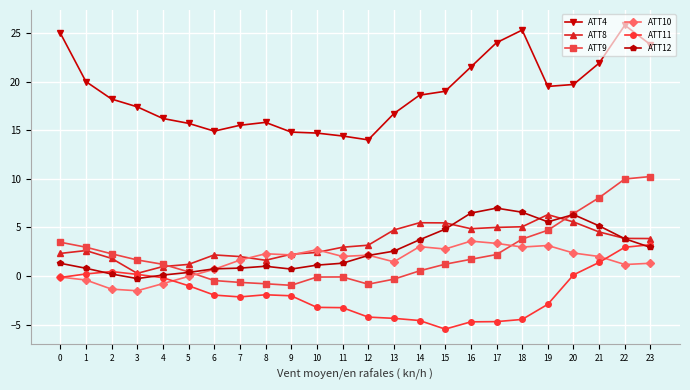

What is the total value across all series at 18?

39.2